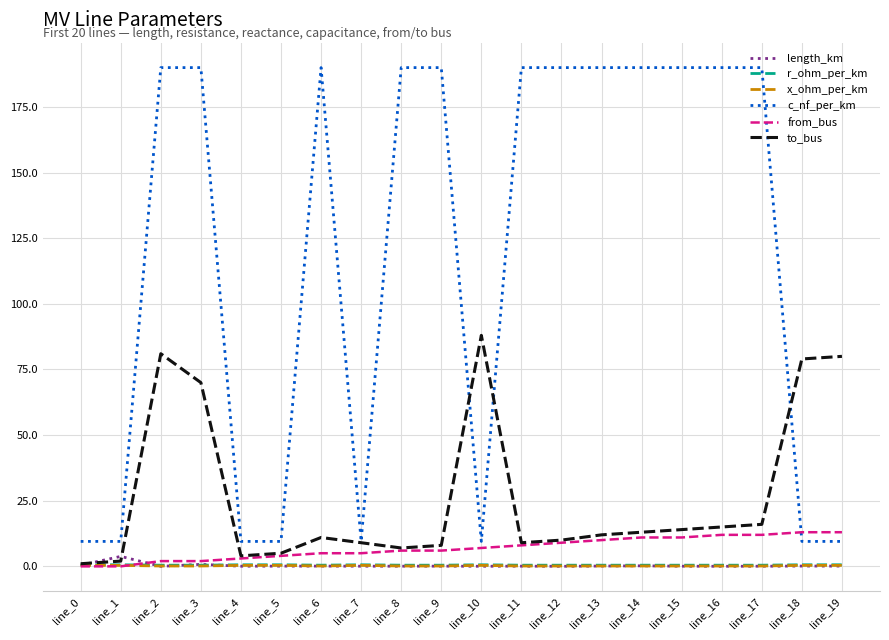

True or false: c_nf_per_km and r_ohm_per_km cross at least once.

False